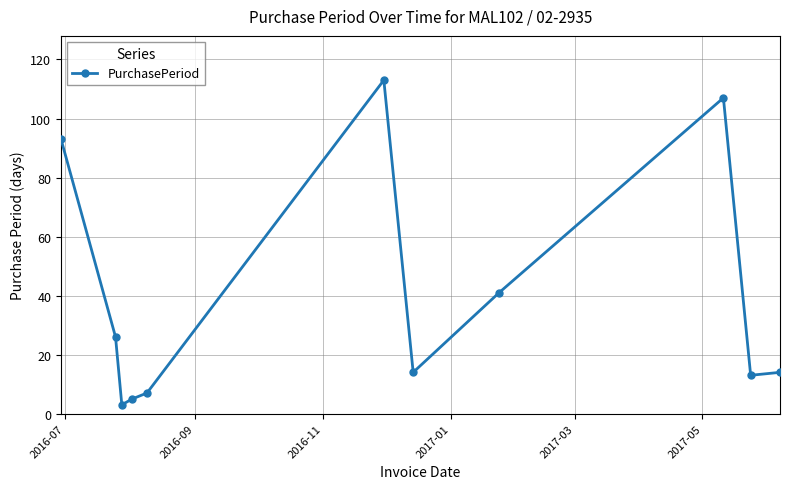

True or false: there are more than 0 points higher than both neighbors.

True